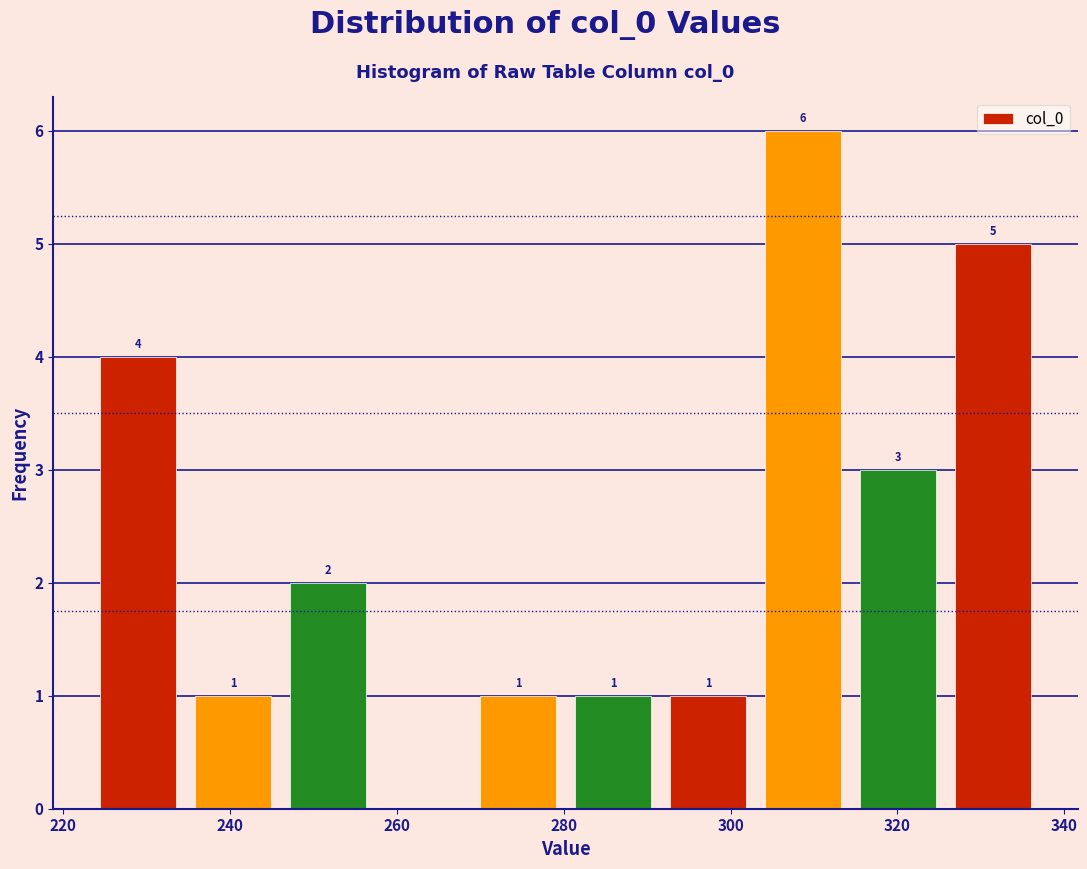

Which range on the x-axis has the tallest bar?

304 to 314